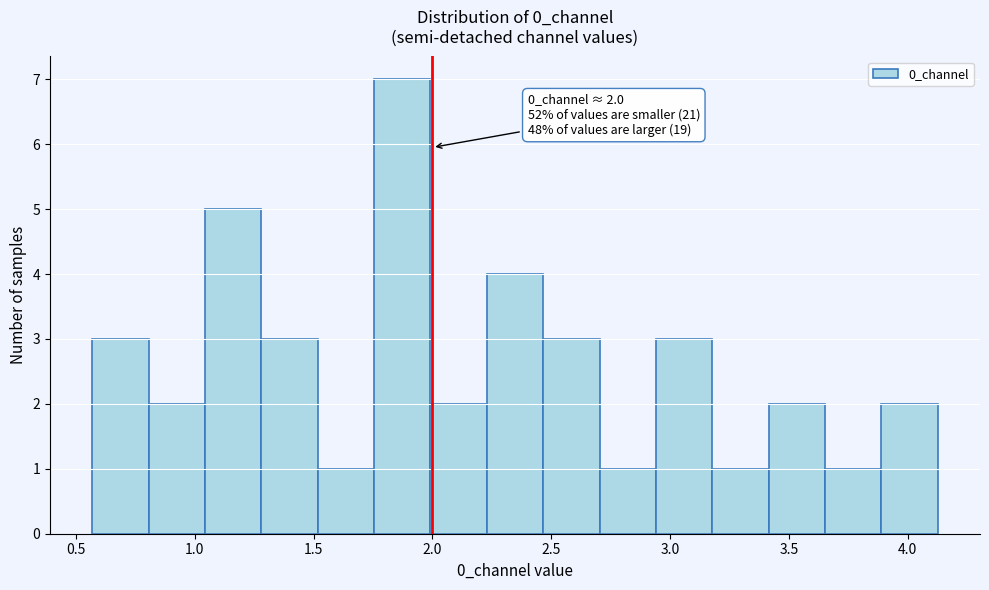

Over which range of the x-axis is the bar tallest?

1.75 to 2.00